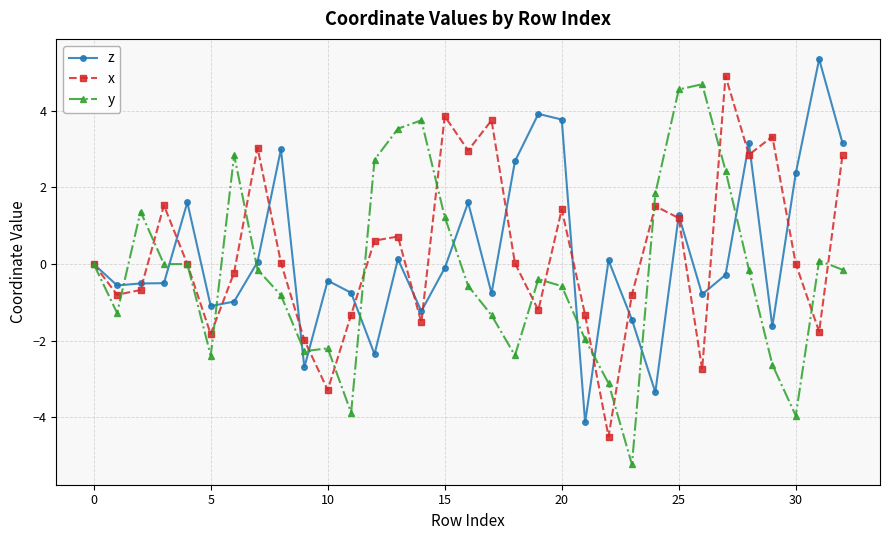

Is this an area chart (filled region under the line)?

No